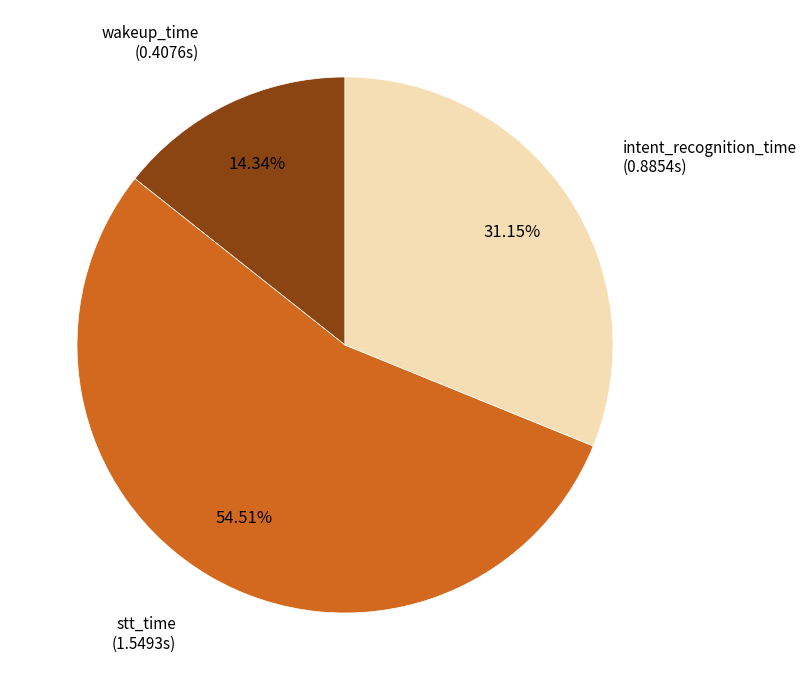

Is there any slice that represents more than half of the pie?

Yes